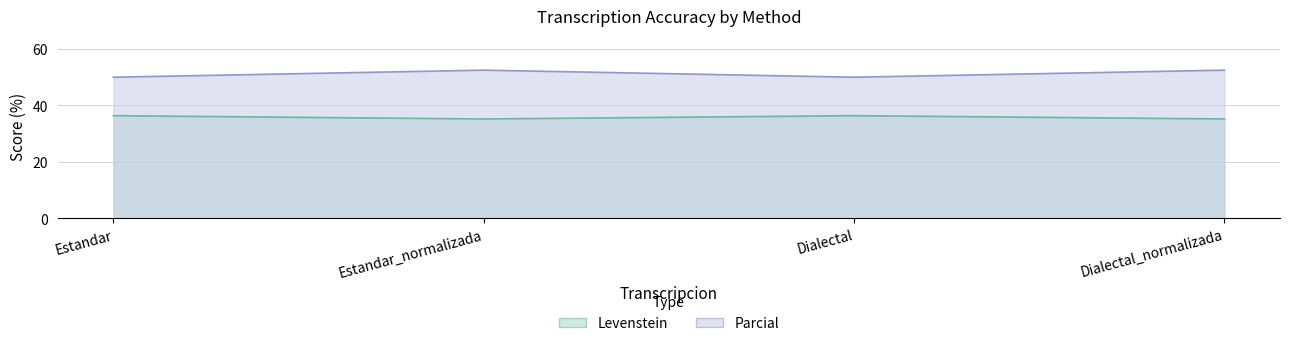

Between Estandar_normalizada and Dialectal, which series saw the biggest shift?

Parcial